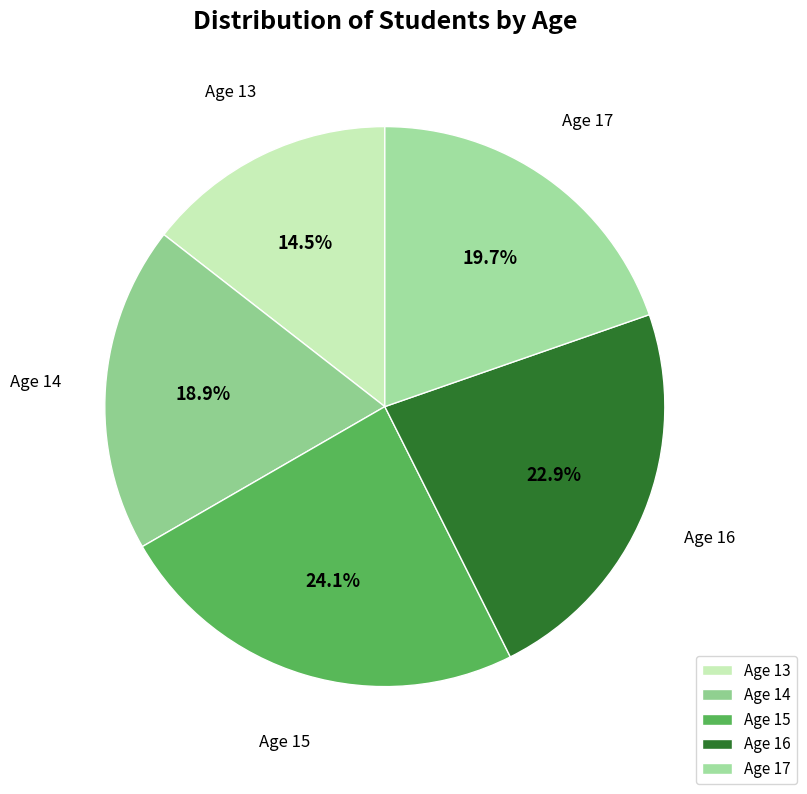

Between Age 17 and Age 14, which is larger?

Age 17